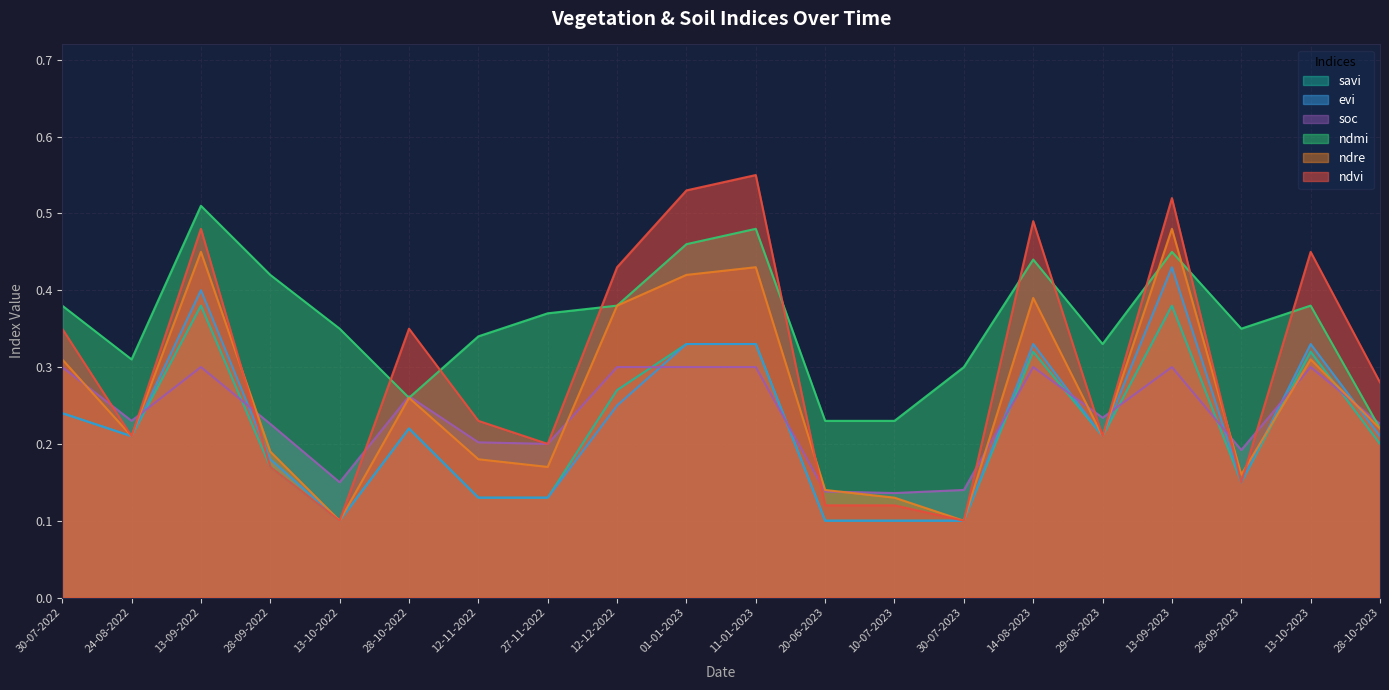

What is the difference between the maximum and minimum values in the evi series?

0.3